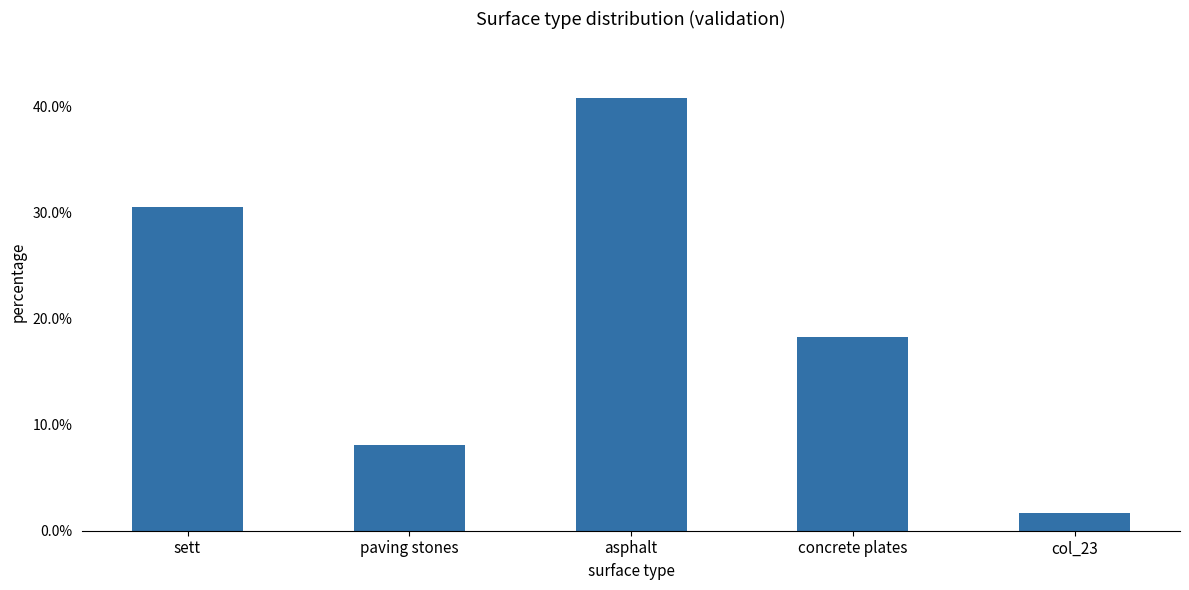

The value at concrete plates is 18.2. True or false?

True